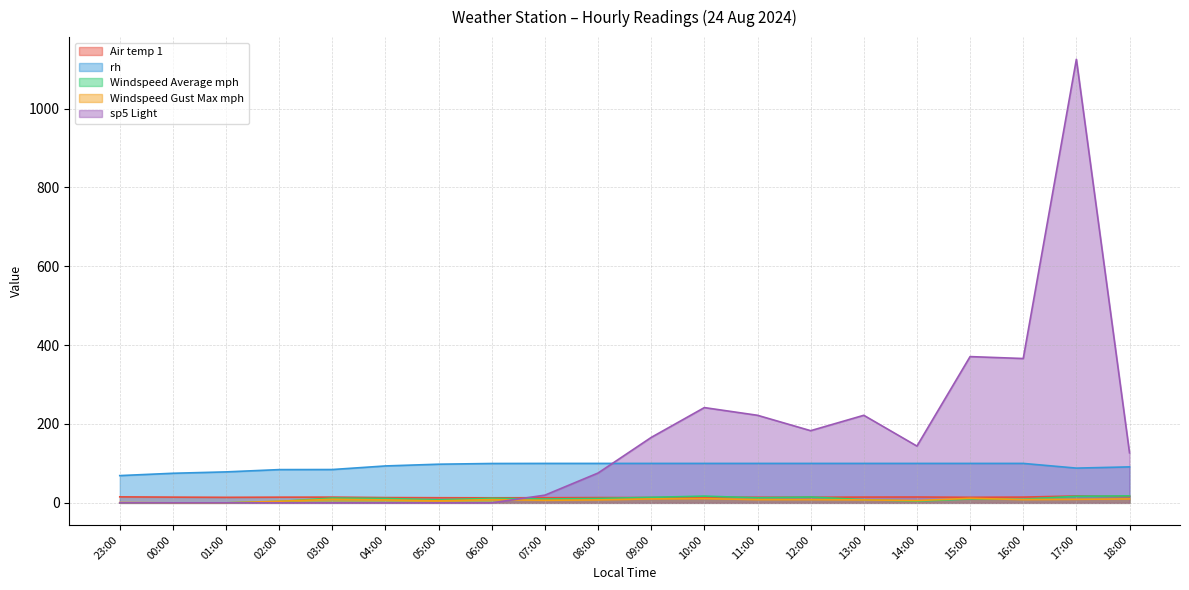

What is the value of the sp5 Light point at the 15th from the left?

222.0